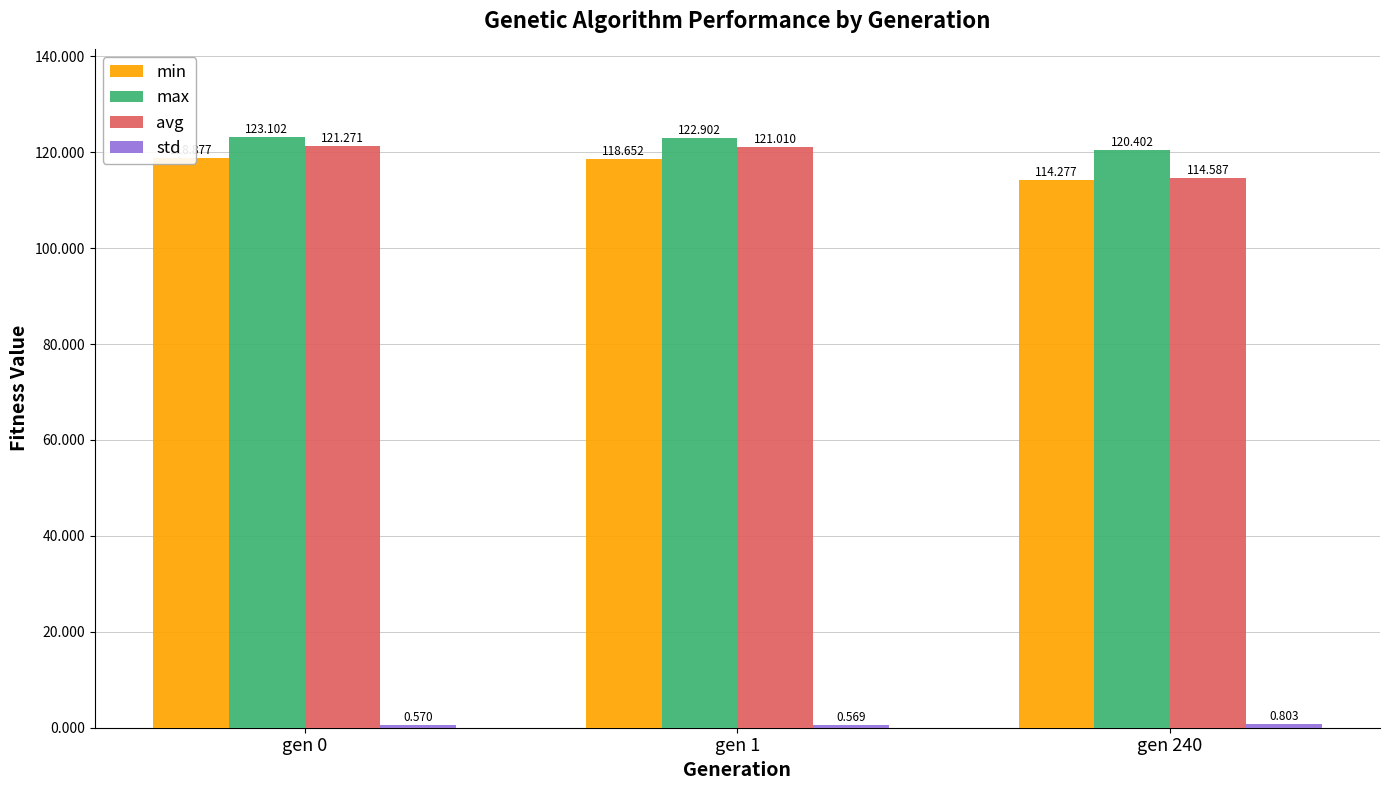

At which label does min reach its peak?

gen 0